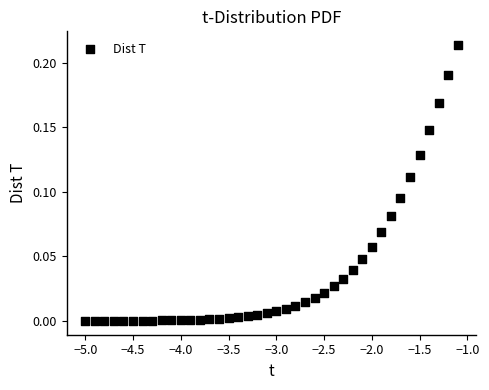

What is the range of X values (max minus min)?

3.9